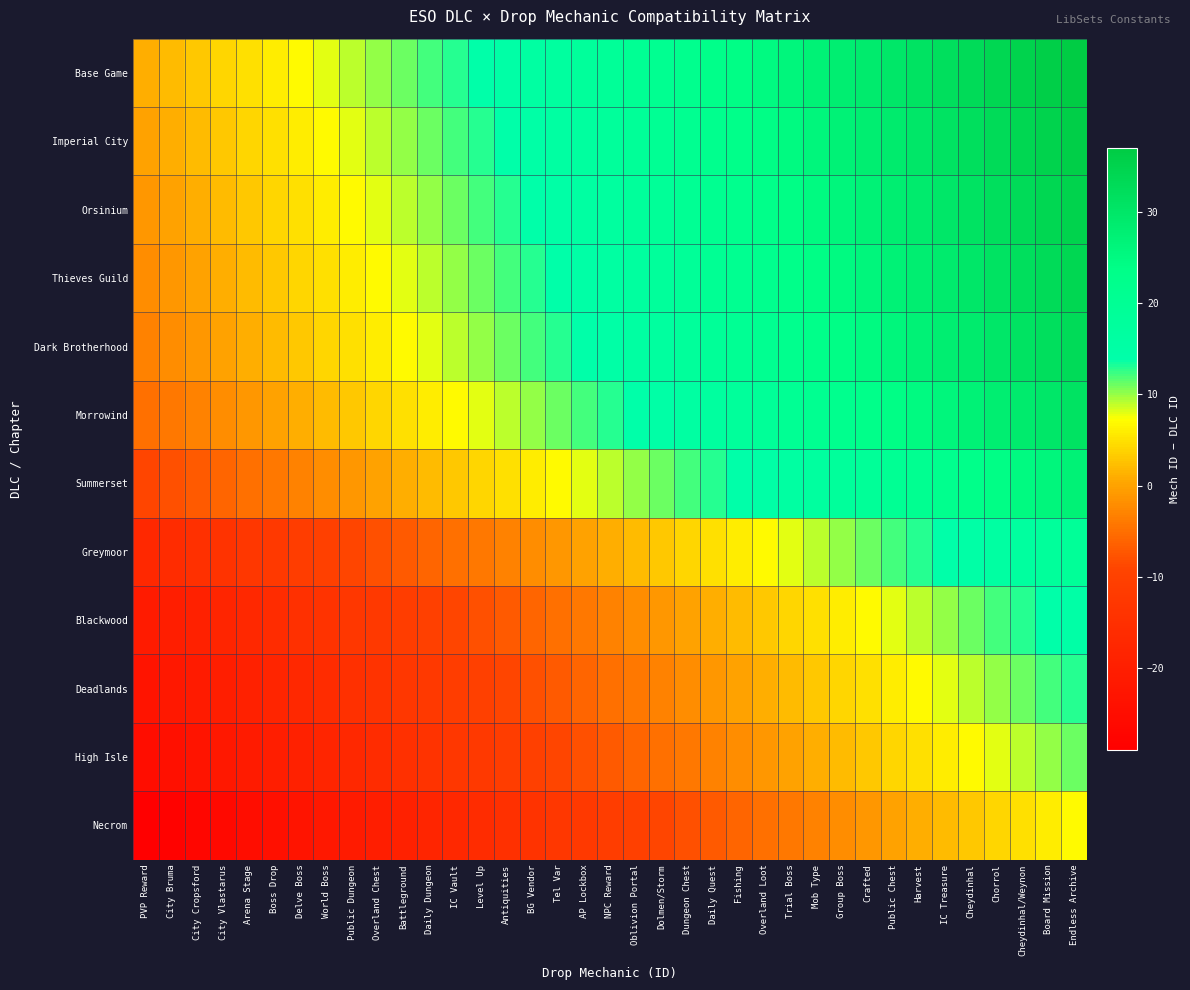

How many data points does each series have?

37